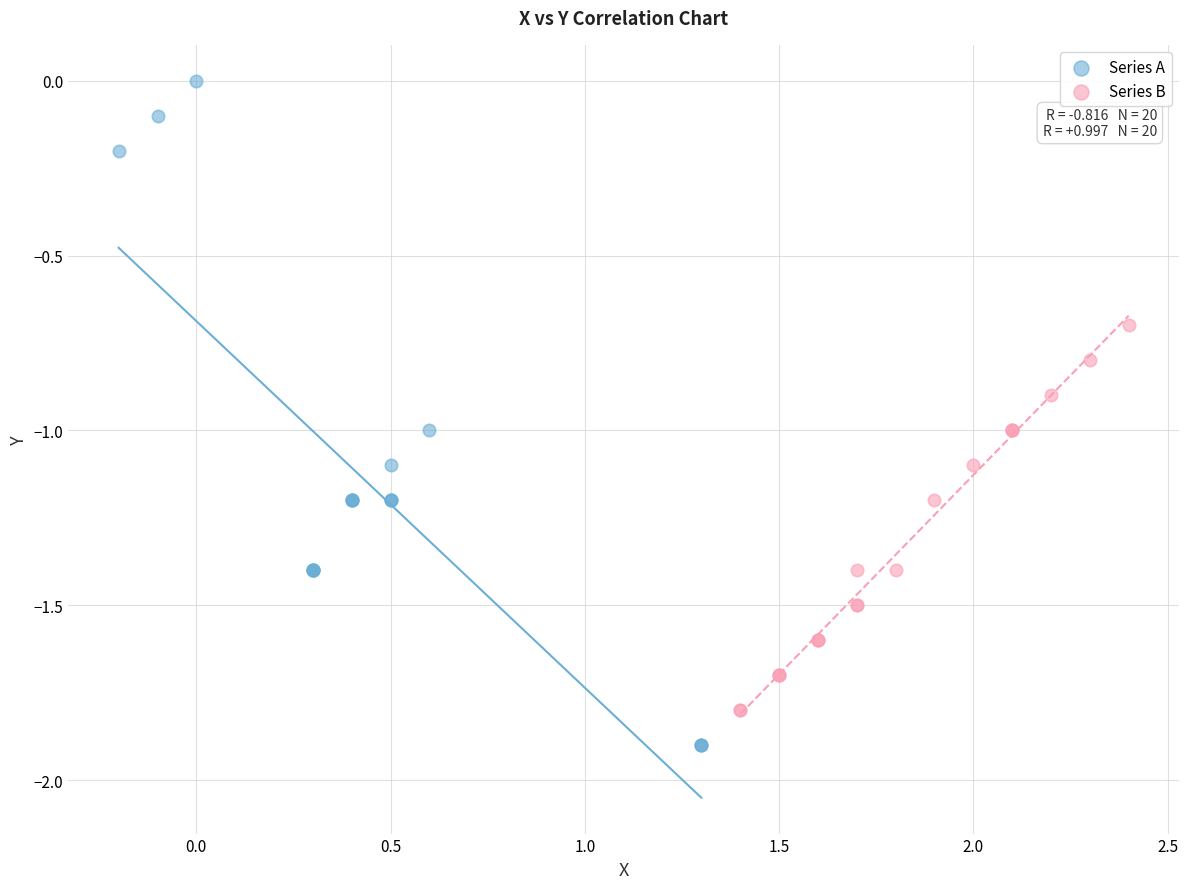

What are all the series names shown in the legend?

Series A, Series B